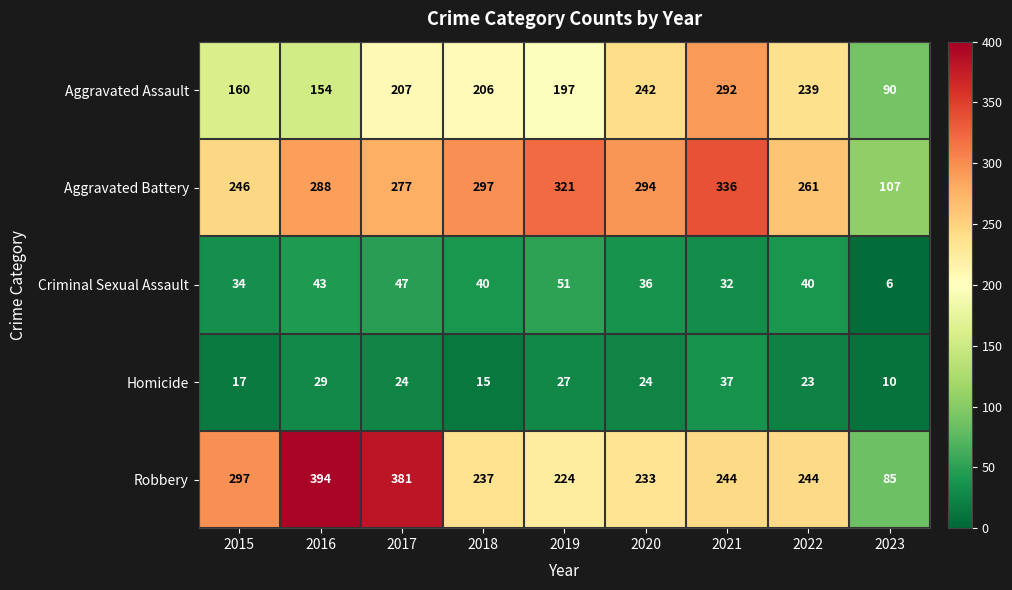

Count the number of data series in this chart.

5